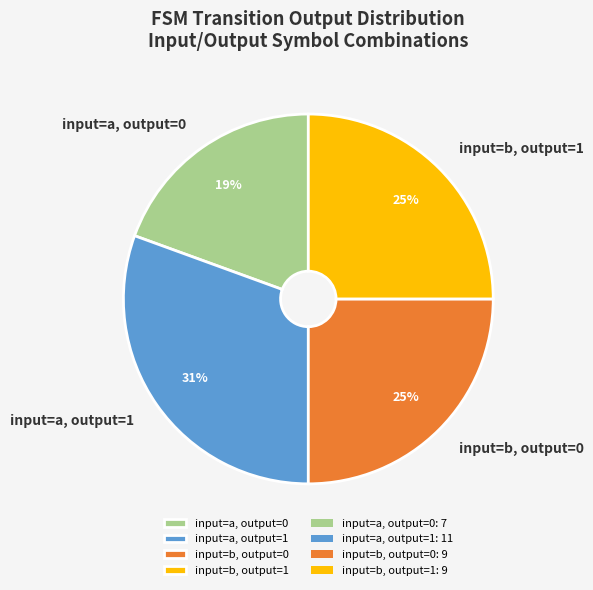

Is the sum of input=b, output=1 and input=a, output=0 greater than half?

No